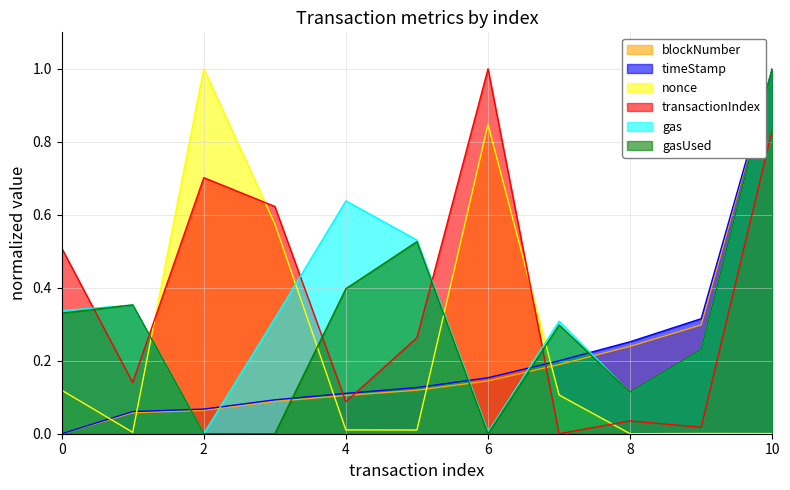

Reading right to left, list all the values displayed in this chart.

blockNumber: 10=1.0	9=0.3	8=0.2	7=0.2	6=0.1	5=0.1	4=0.1	3=0.1	2=0.1	1=0.1	0=0.0
timeStamp: 10=1.0	9=0.3	8=0.3	7=0.2	6=0.2	5=0.1	4=0.1	3=0.1	2=0.1	1=0.1	0=0.0
nonce: 10=0.0	9=0.0	8=0.0	7=0.1	6=0.8	5=0.0	4=0.0	3=0.6	2=1.0	1=0.0	0=0.1
transactionIndex: 10=0.8	9=0.0	8=0.0	7=0.0	6=1.0	5=0.3	4=0.1	3=0.6	2=0.7	1=0.1	0=0.5
gas: 10=1.0	9=0.2	8=0.1	7=0.3	6=0.0	5=0.5	4=0.6	3=0.3	2=0.0	1=0.4	0=0.3
gasUsed: 10=1.0	9=0.2	8=0.1	7=0.3	6=0.0	5=0.5	4=0.4	3=0.0	2=0.0	1=0.4	0=0.3